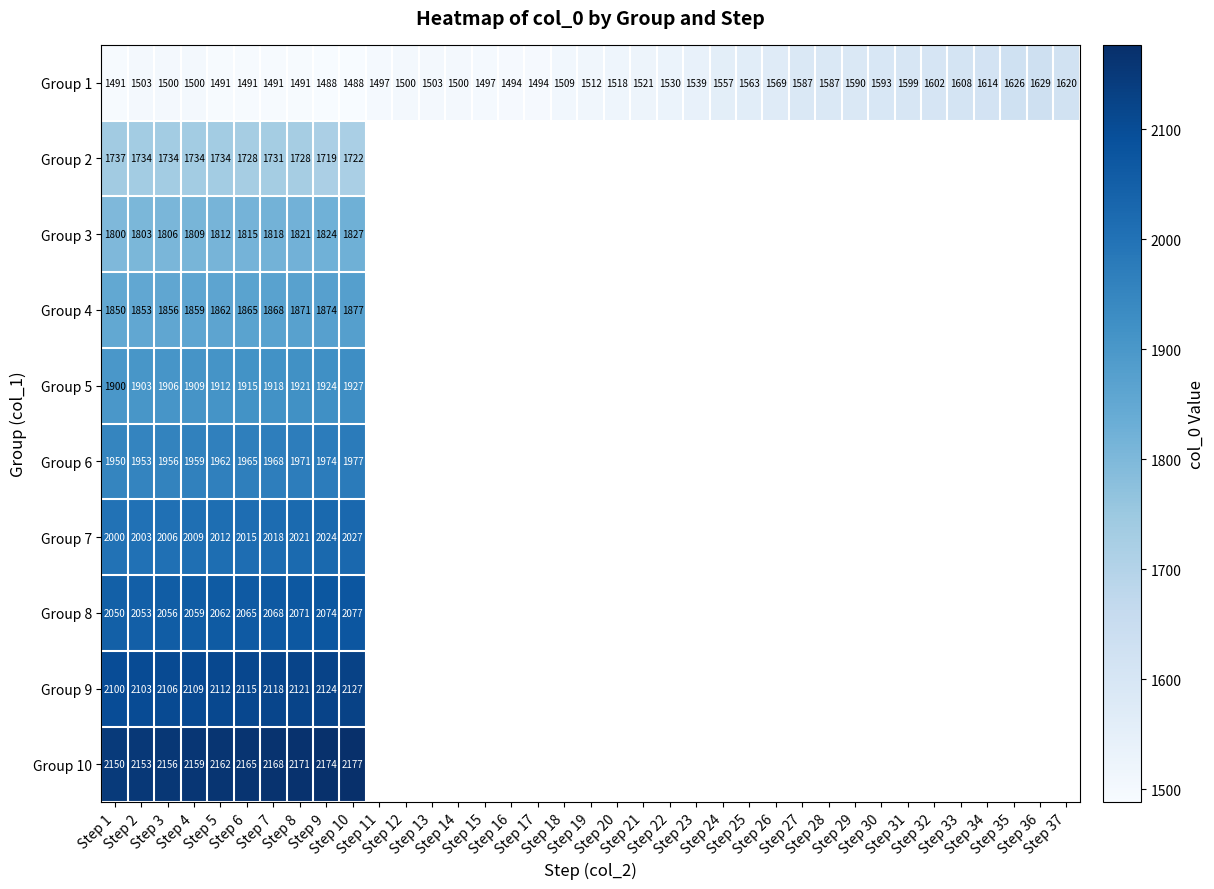

Which series has the widest spread of values?

Group 1